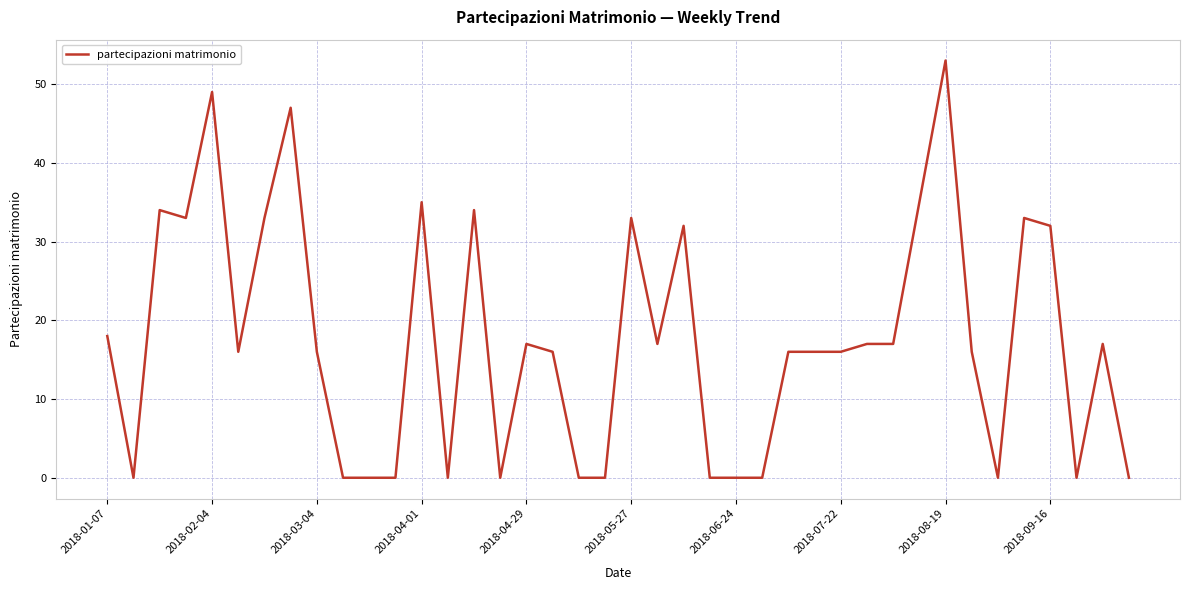

True or false: the data has more than 2 interior local peaks.

True